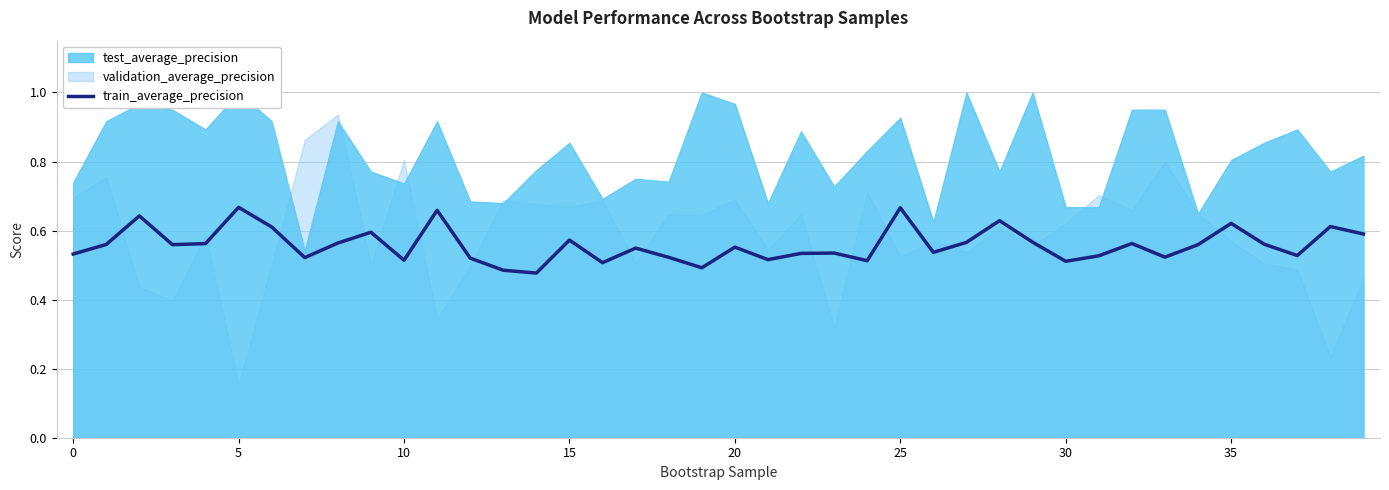

How many interior local valleys (lower than both neighbors) does the data have?

12